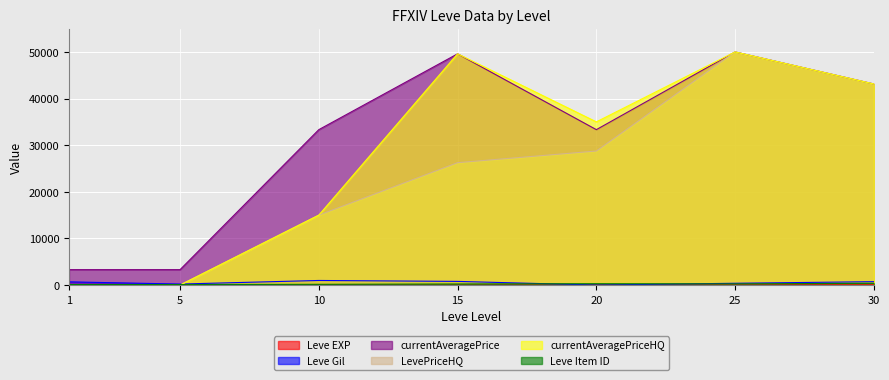

The value of currentAveragePrice at 20 is 18366. True or false?

False